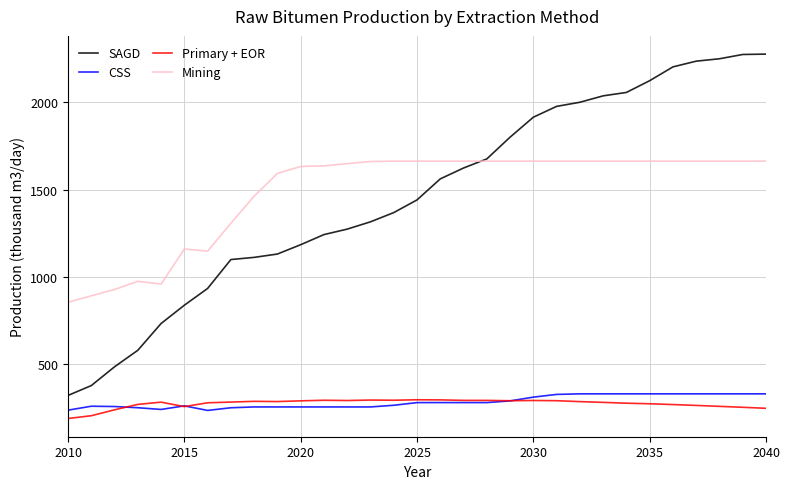

What is the minimum value for Mining?

856.5